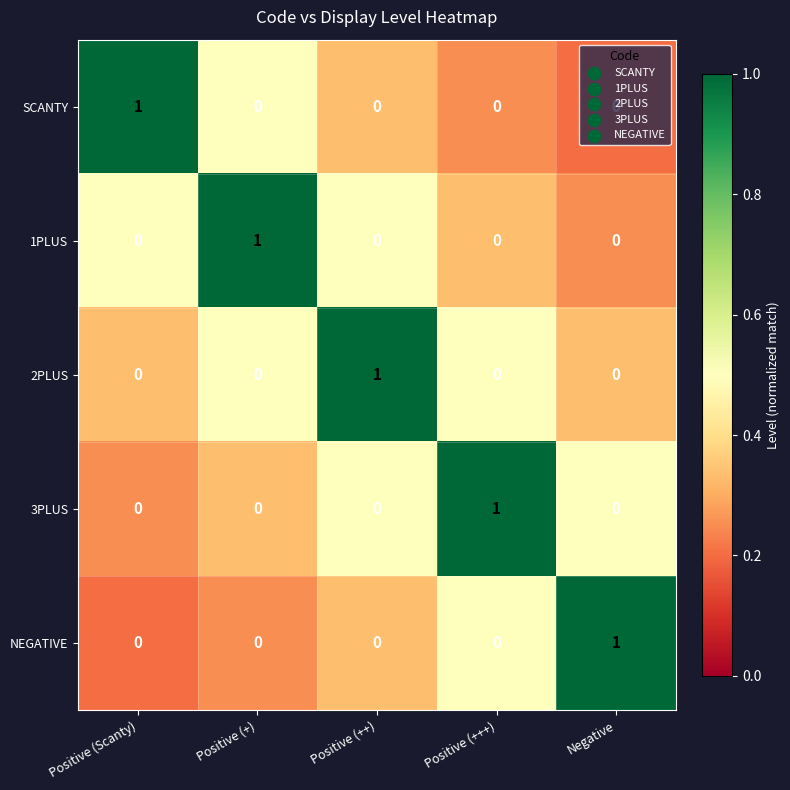

How many 1PLUS values are between 0 and 1?

5